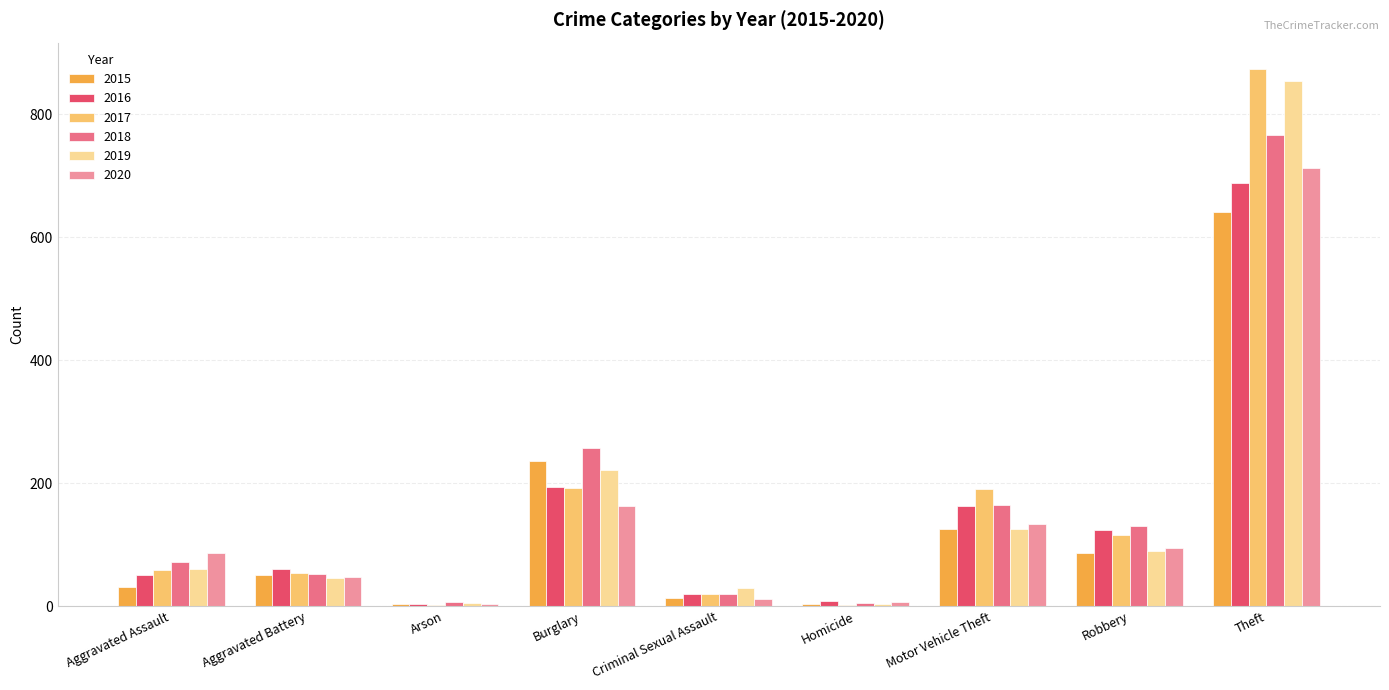

The 2015 series shows 641 at Theft. True or false?

True